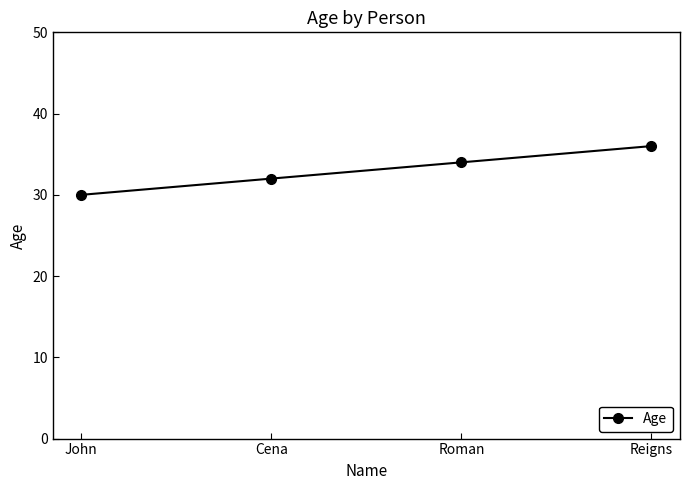

Is it true that the value at John is 30?

True